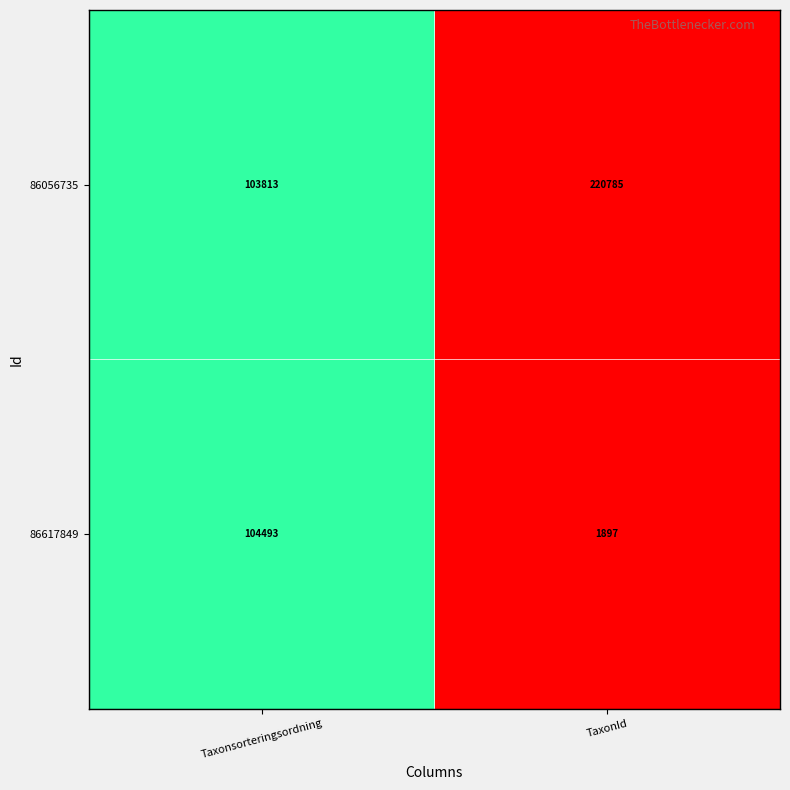

The value of 86617849 at TaxonId is 1897. True or false?

True